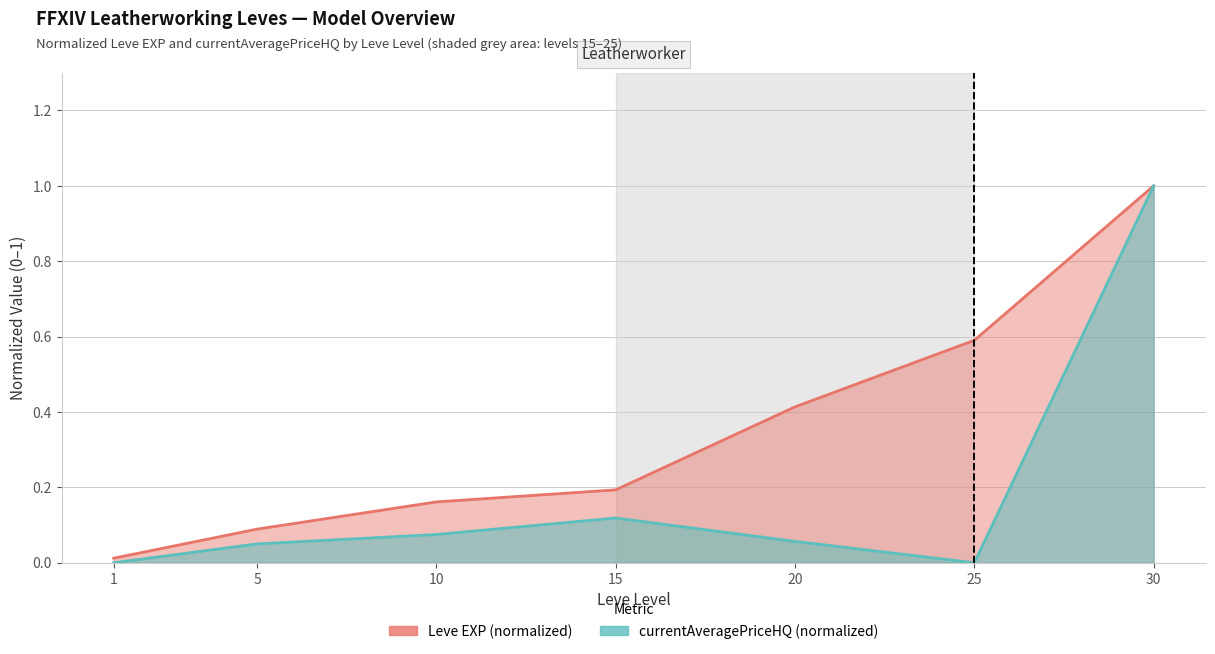

List the labels in order of currentAveragePriceHQ value, largest first.

30, 15, 10, 20, 5, 1, 25